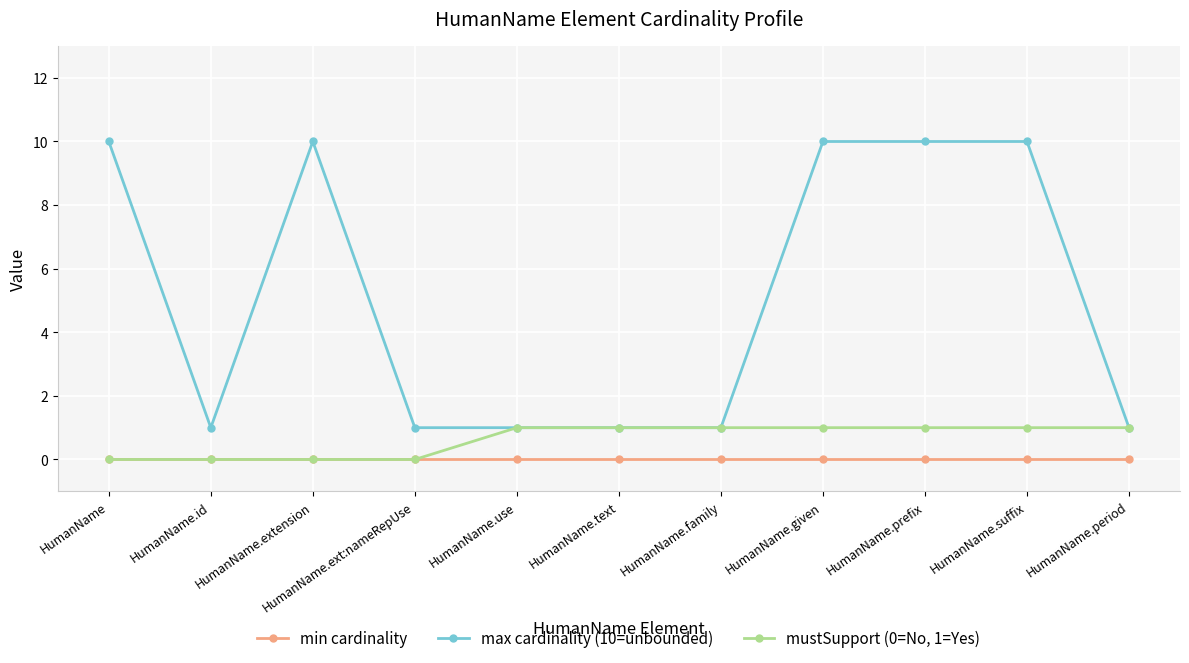

Reading right to left, extract all data points from this chart.

min cardinality: HumanName.period=0	HumanName.suffix=0	HumanName.prefix=0	HumanName.given=0	HumanName.family=0	HumanName.text=0	HumanName.use=0	HumanName.ext:nameRepUse=0	HumanName.extension=0	HumanName.id=0	HumanName=0
max cardinality (10=unbounded): HumanName.period=1	HumanName.suffix=10	HumanName.prefix=10	HumanName.given=10	HumanName.family=1	HumanName.text=1	HumanName.use=1	HumanName.ext:nameRepUse=1	HumanName.extension=10	HumanName.id=1	HumanName=10
mustSupport (0=No, 1=Yes): HumanName.period=1	HumanName.suffix=1	HumanName.prefix=1	HumanName.given=1	HumanName.family=1	HumanName.text=1	HumanName.use=1	HumanName.ext:nameRepUse=0	HumanName.extension=0	HumanName.id=0	HumanName=0